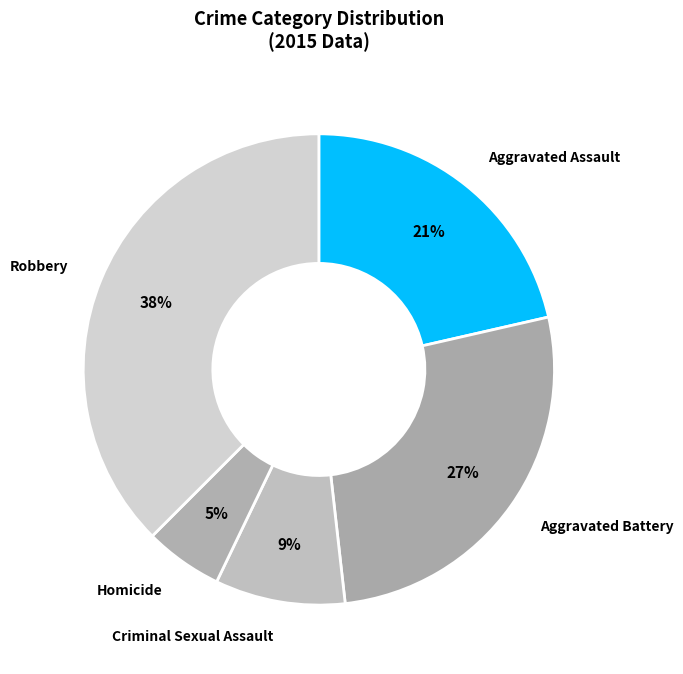

To the nearest percent, what is the combined percentage of Criminal Sexual Assault and Aggravated Assault?

30%